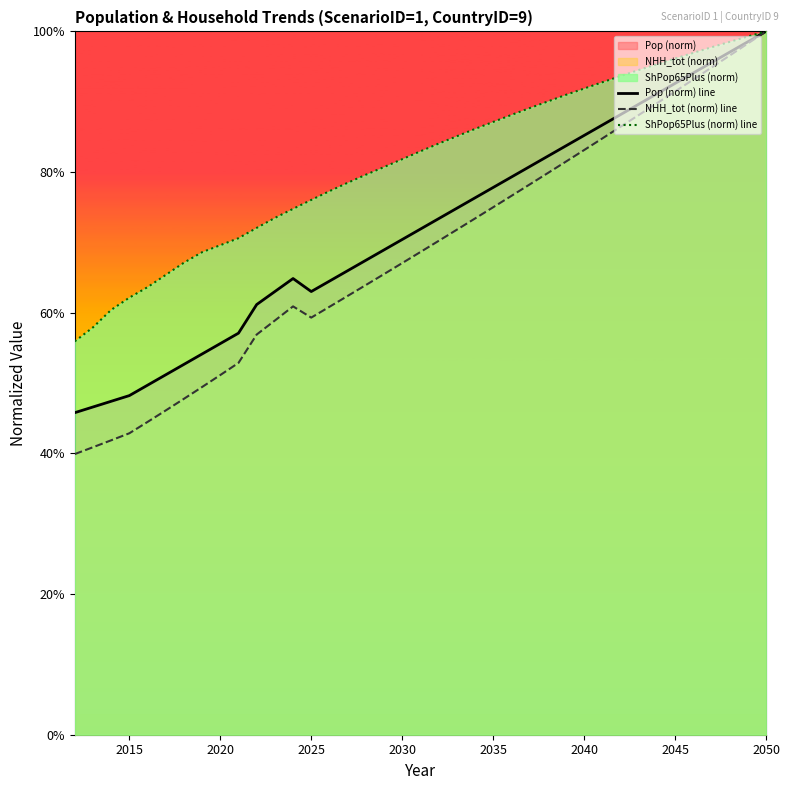

What is the minimum value for NHH_tot (norm) line?

0.4